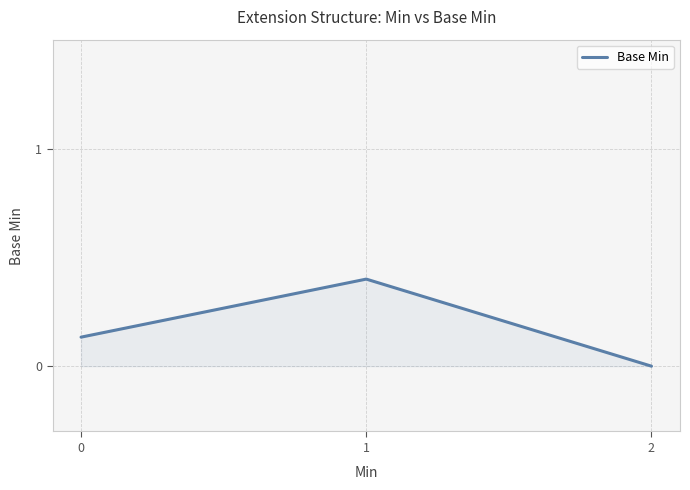

The value at 1 is 0.4. True or false?

True